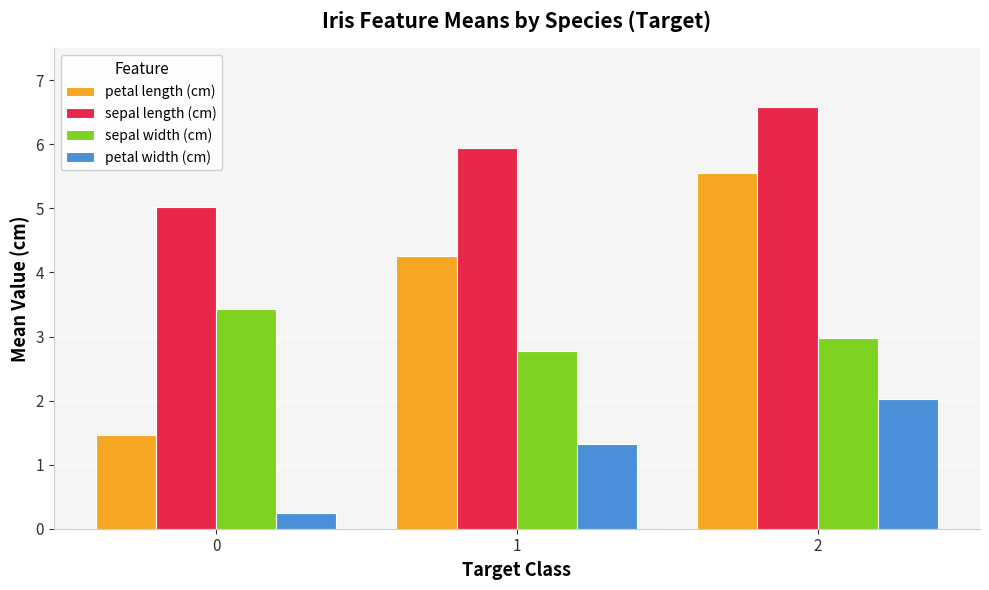

How many groups of bars are there?

3